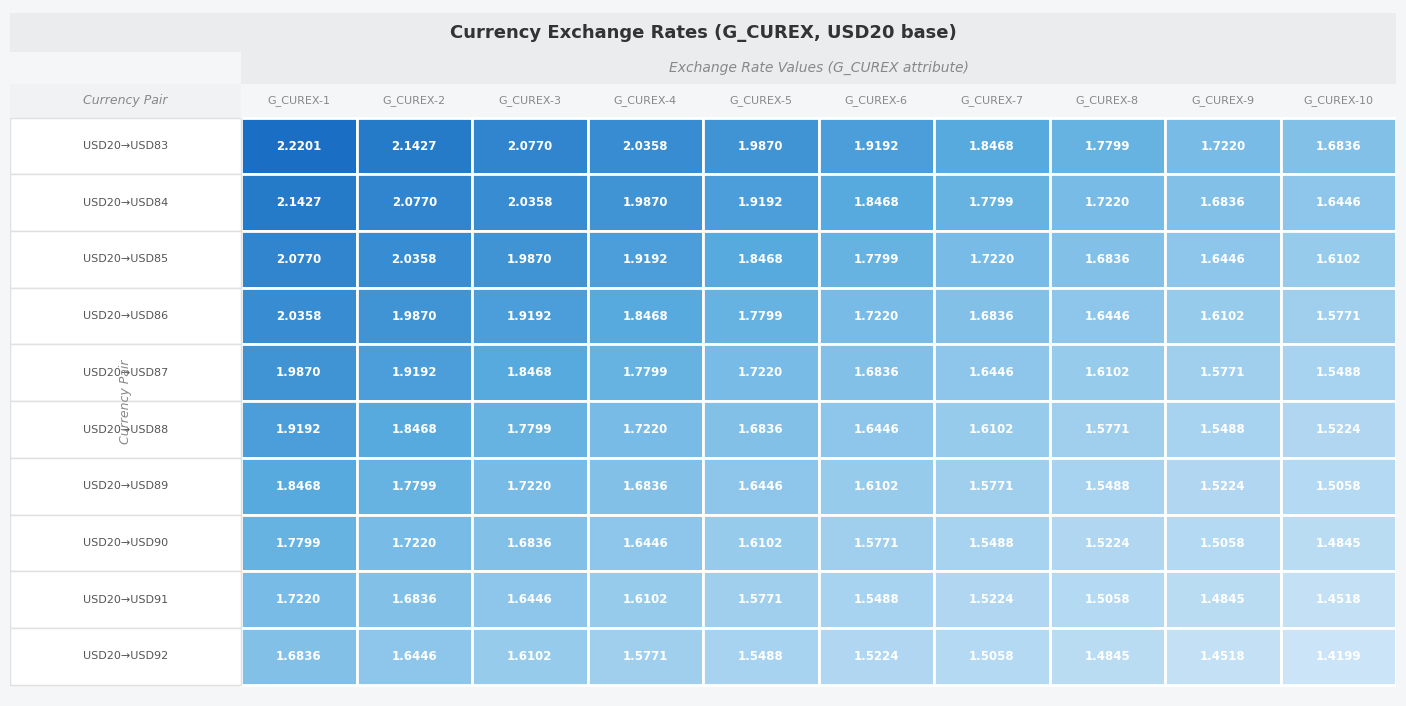

What is the greatest value displayed?

2.2